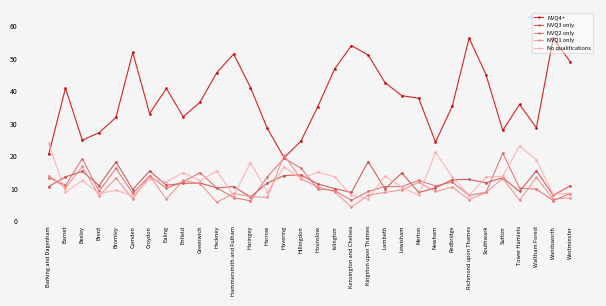

What is the total value across all series at Barking and Dagenham?

82.3